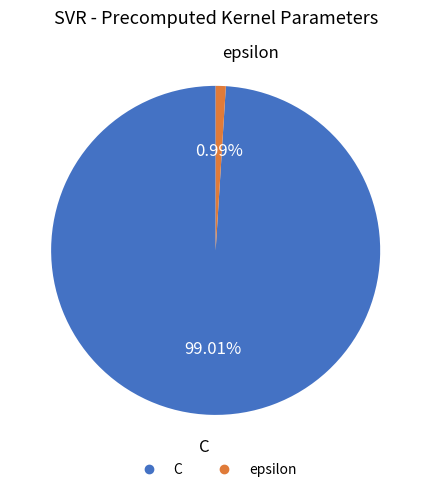

What is the smallest slice in the pie chart?

epsilon